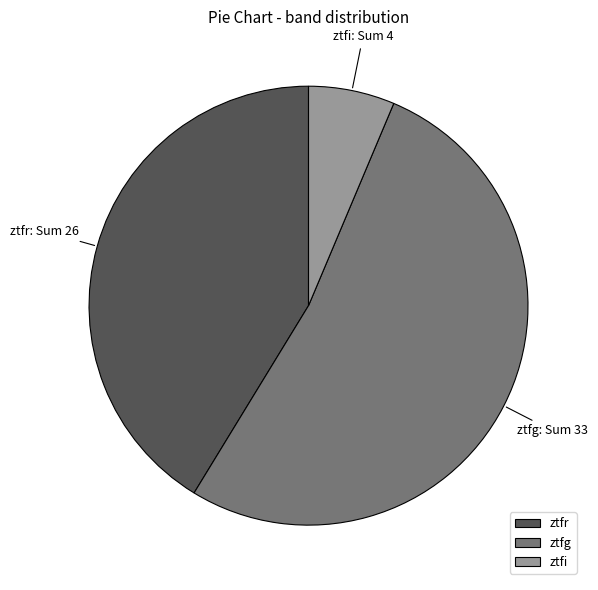

Is it true that ztfg is 62% of the pie?

False